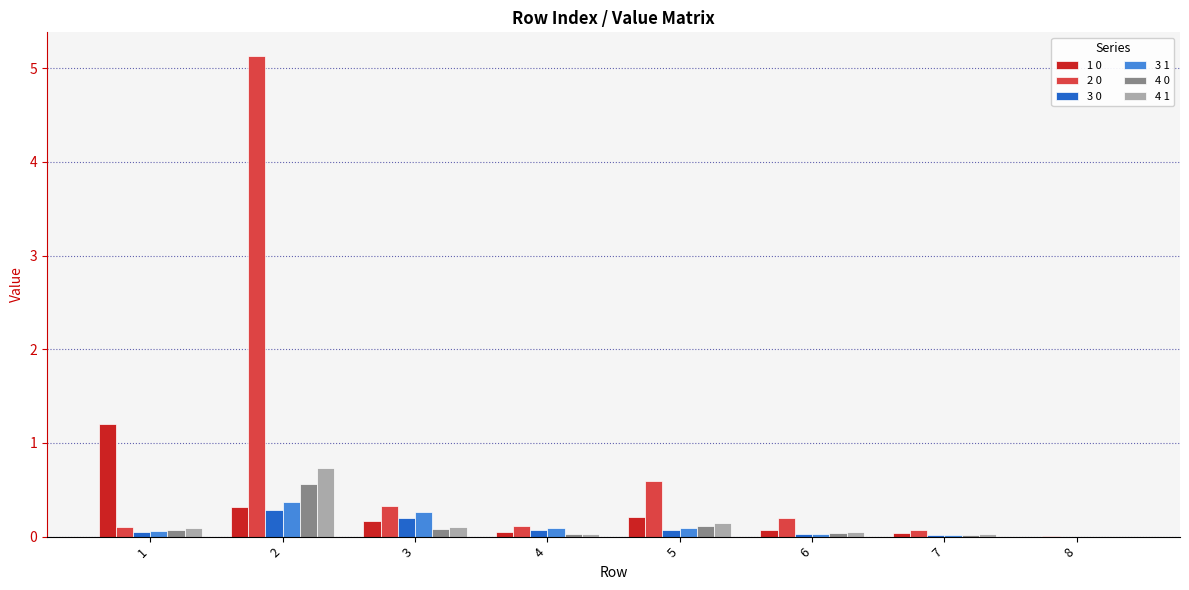

Is the value of 1 0 at 8 greater than the value of 2 0 at 2?

No